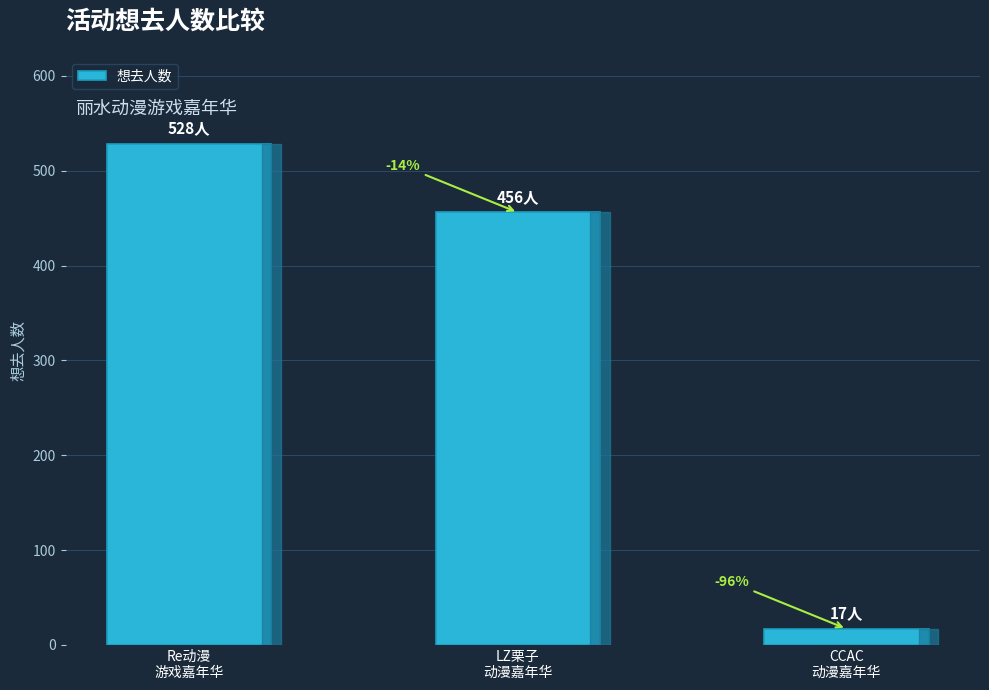

What is the average value?

334